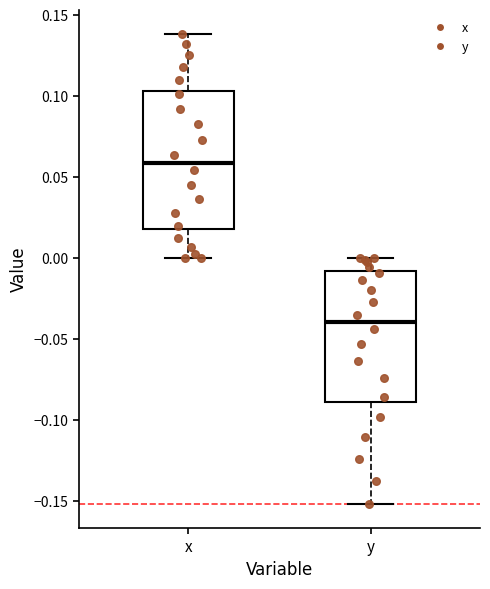

Reading left to right, read every box against the y-axis: the position of its median line, the range the box covers, and the ends of its whiskers. The values are not printed on the chart, so give them approximately, as read against the axis.

x: median 0.060, box 0.020 to 0.105, whiskers 0.000 to 0.140
y: median -0.040, box -0.090 to -0.010, whiskers -0.150 to 0.000